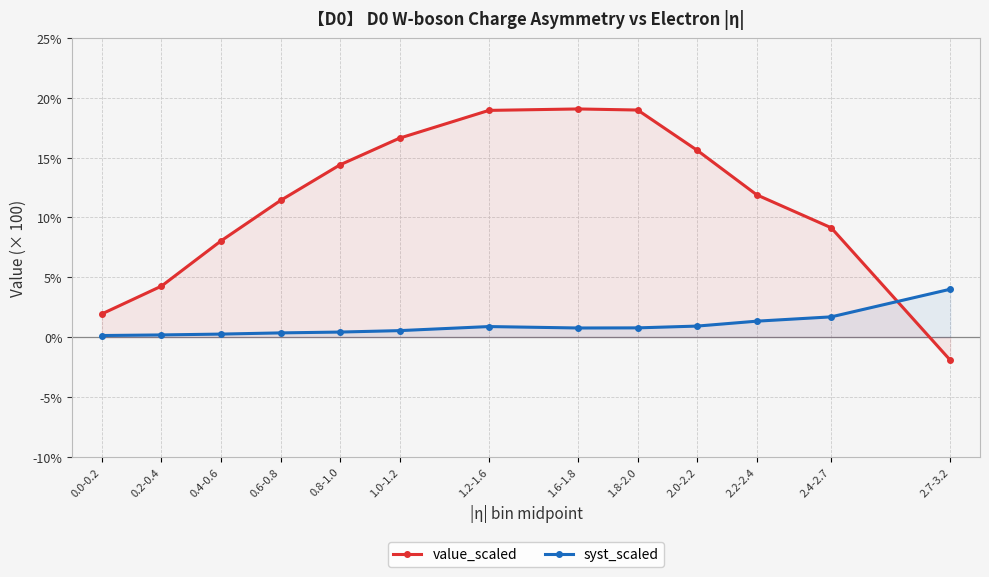

Is it true that value_scaled equals -0.7 at 2.7-3.2?

False